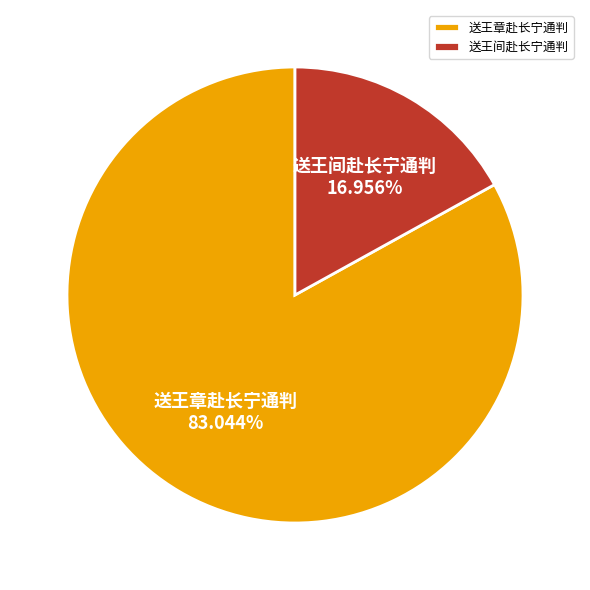

Rank the categories by value from lowest to highest.

送王间赴长宁通判, 送王章赴长宁通判